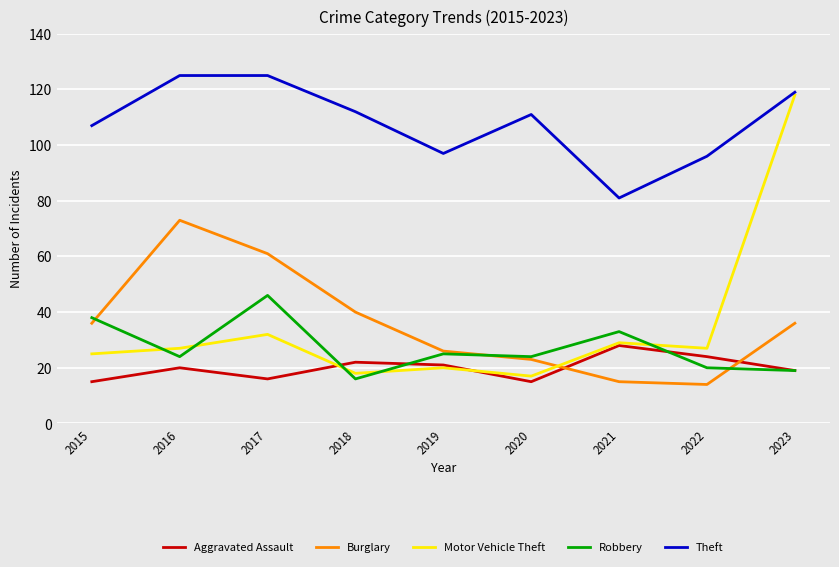

Read the Theft value at 2021, to the nearest 5.

80